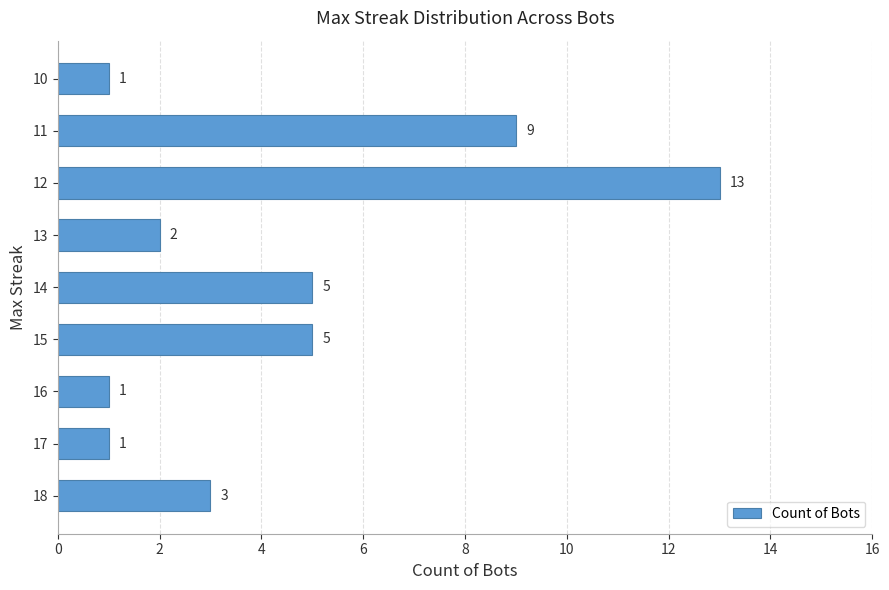

How many series are shown in this chart?

1